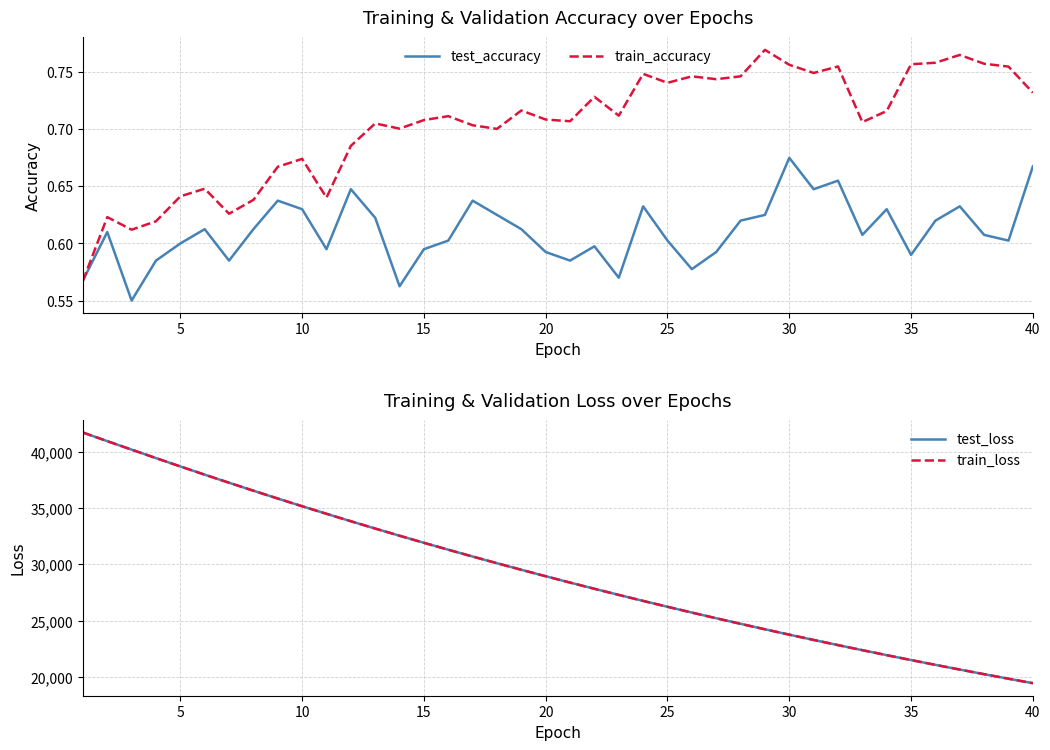

The test_accuracy series shows 1.1 at 40. True or false?

False